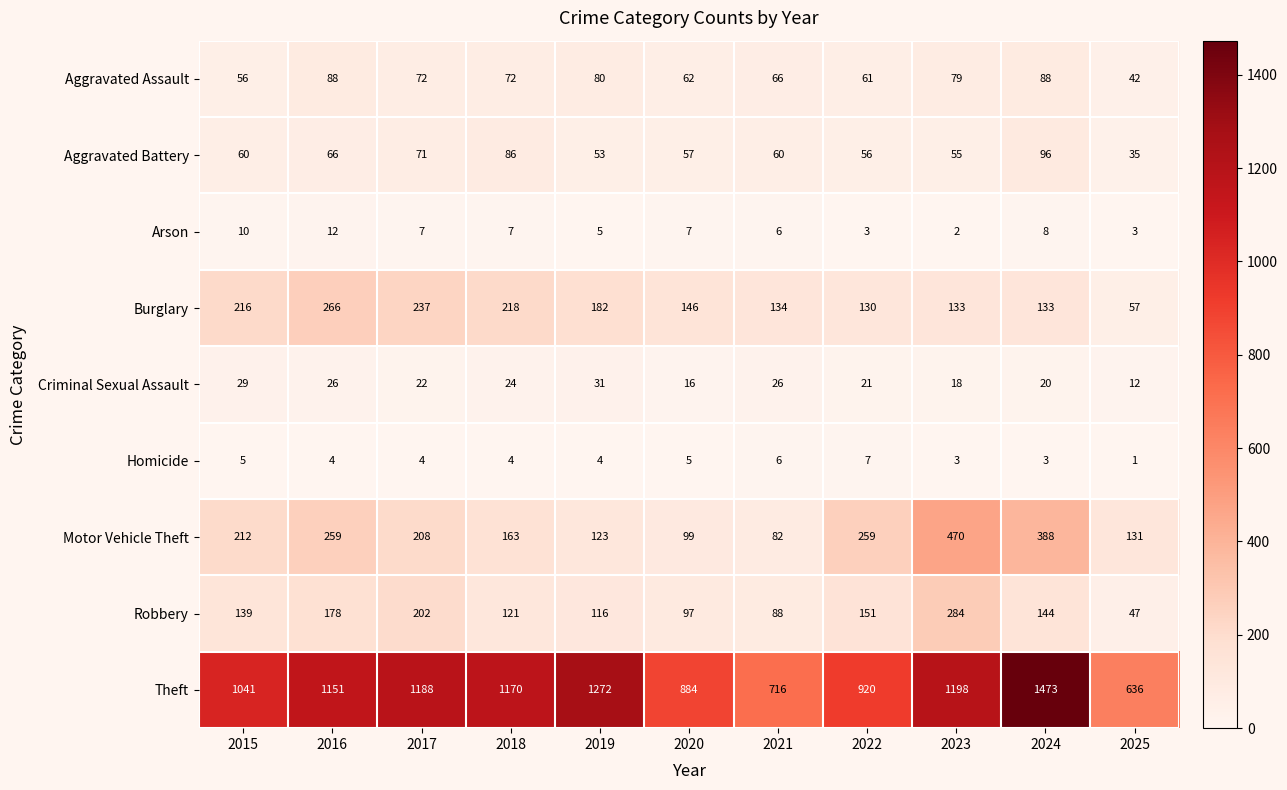

Rank the series at 2022 from lowest to highest value.

Arson, Homicide, Criminal Sexual Assault, Aggravated Battery, Aggravated Assault, Burglary, Robbery, Motor Vehicle Theft, Theft